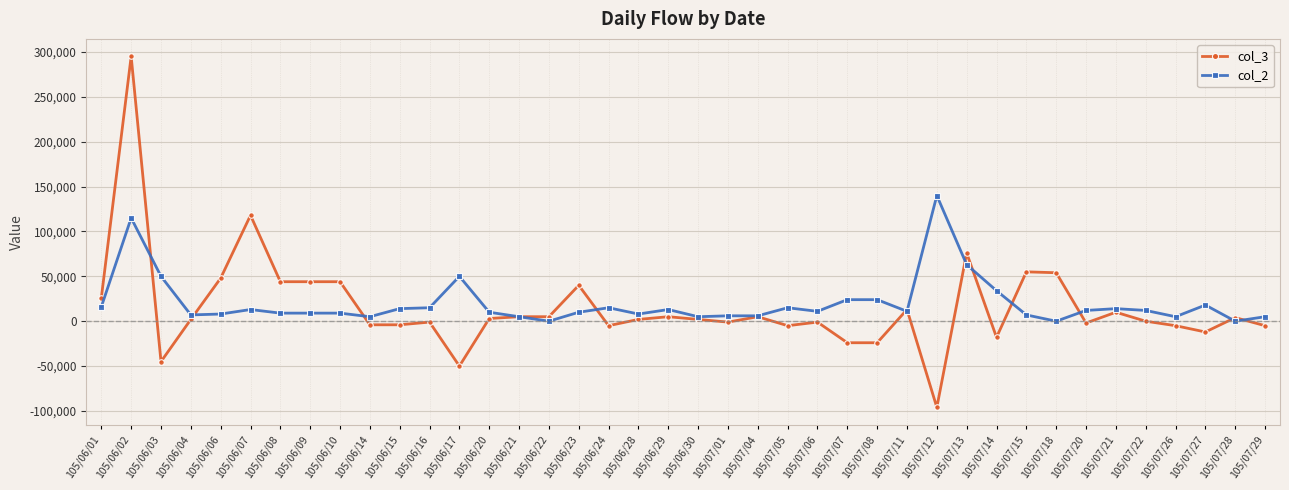

Between which two adjacent categories do col_2 and col_3 first intersect?

105/06/02 and 105/06/03